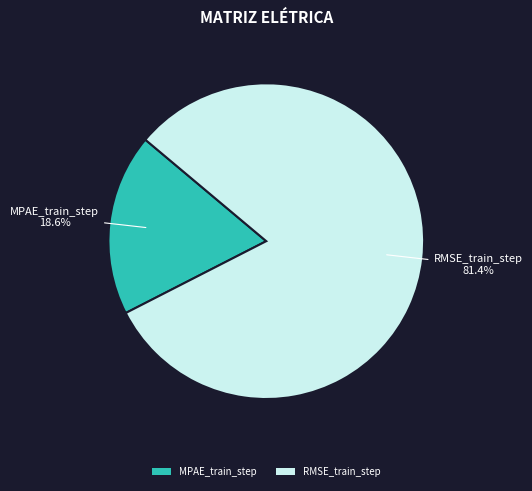

True or false: MPAE_train_step accounts for 5% of the total.

False